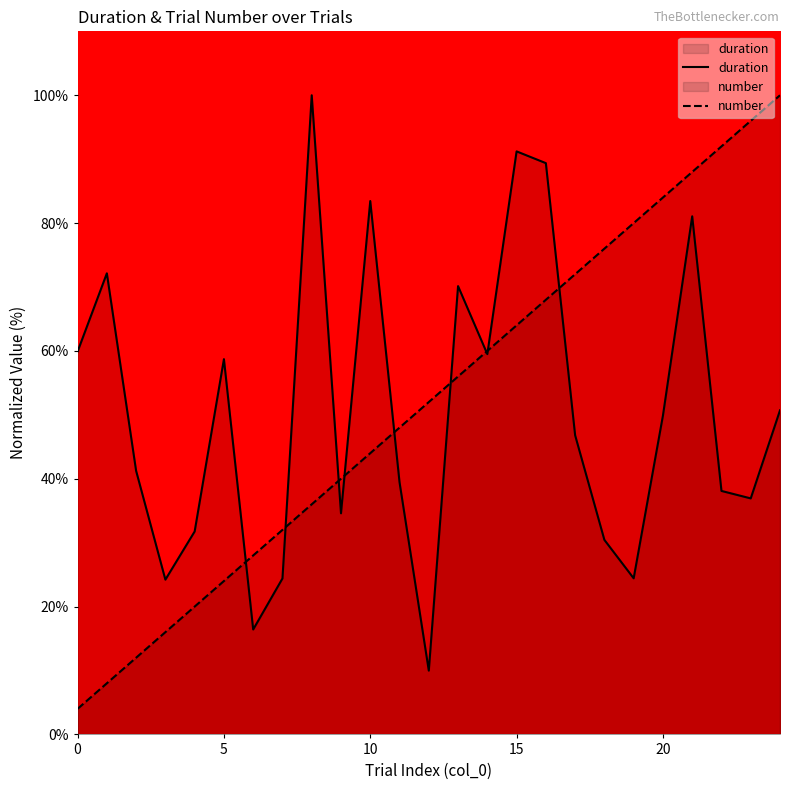

What is the greatest value displayed?

100.0